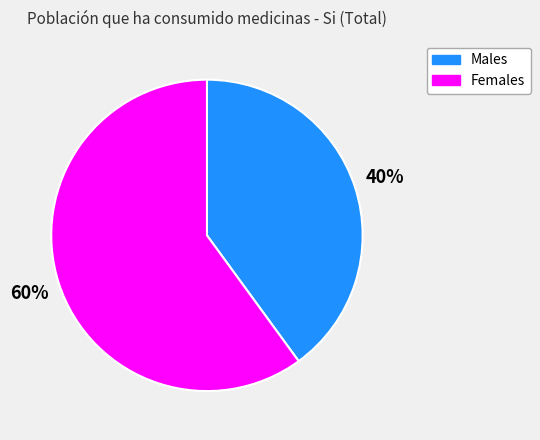

To the nearest percent, what is the average slice percentage?

50%